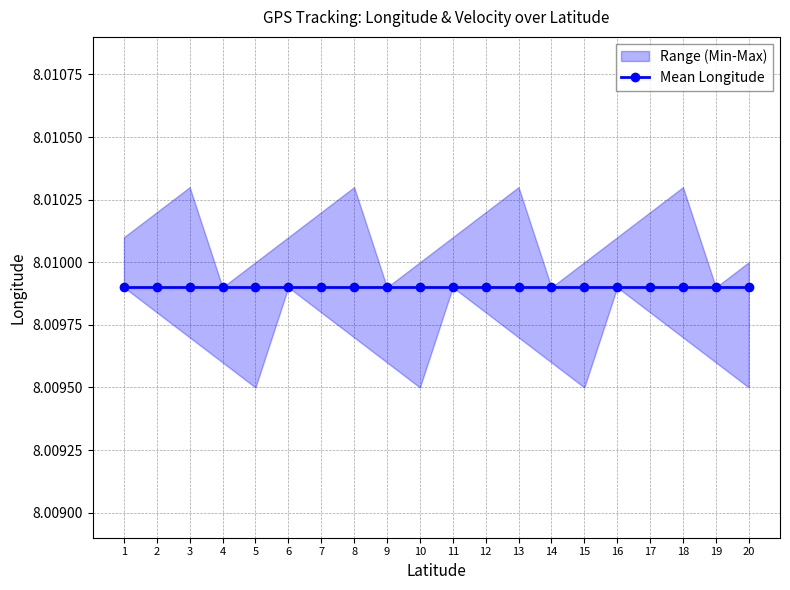

What is the value of the longitude point at the 3rd from the left?

8.0